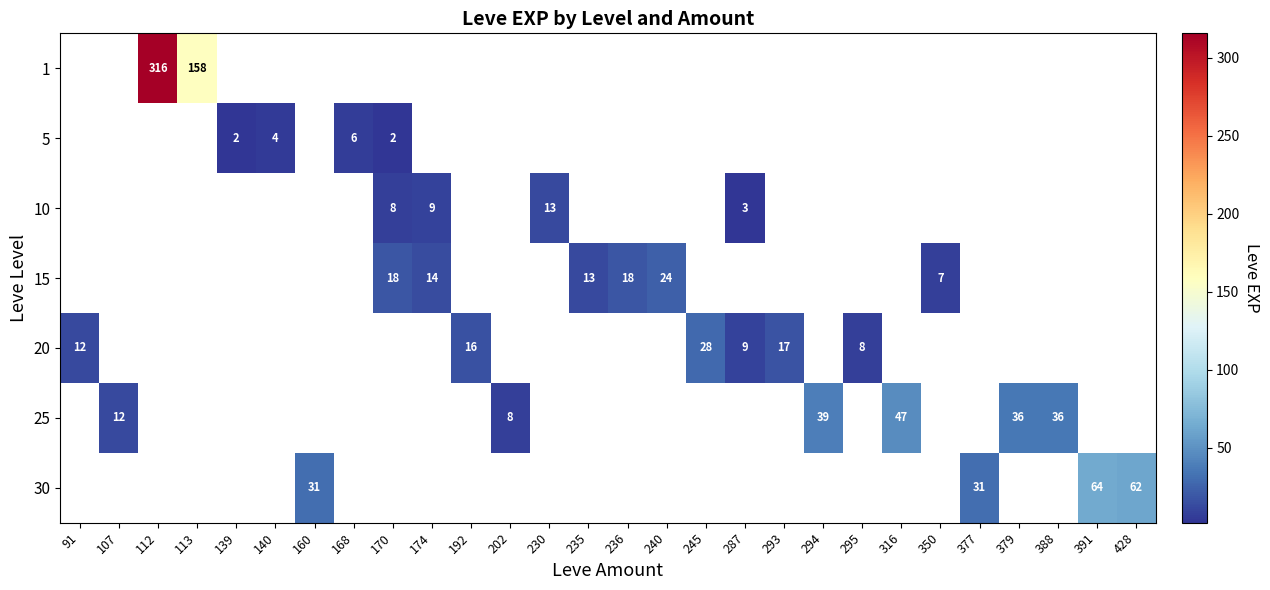

True or false: 25 has a value of 2.7 at 202.

False